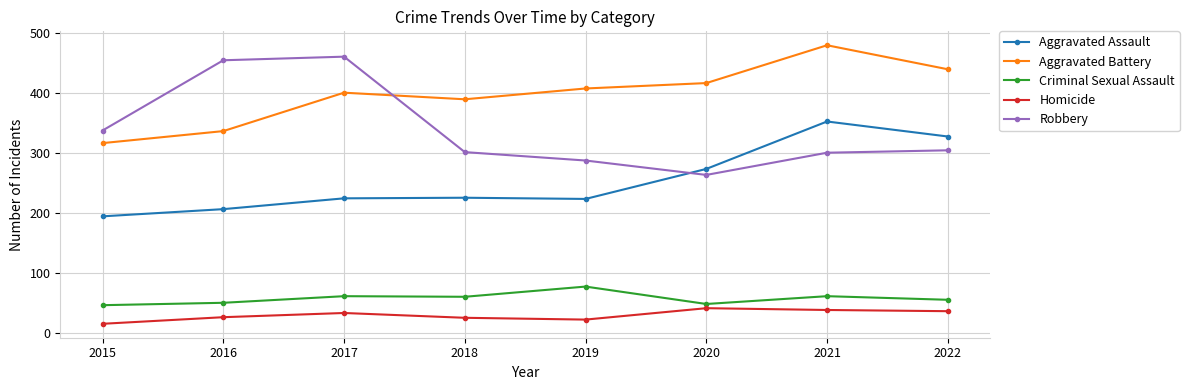

True or false: Robbery has a value of 196 at 2018.

False